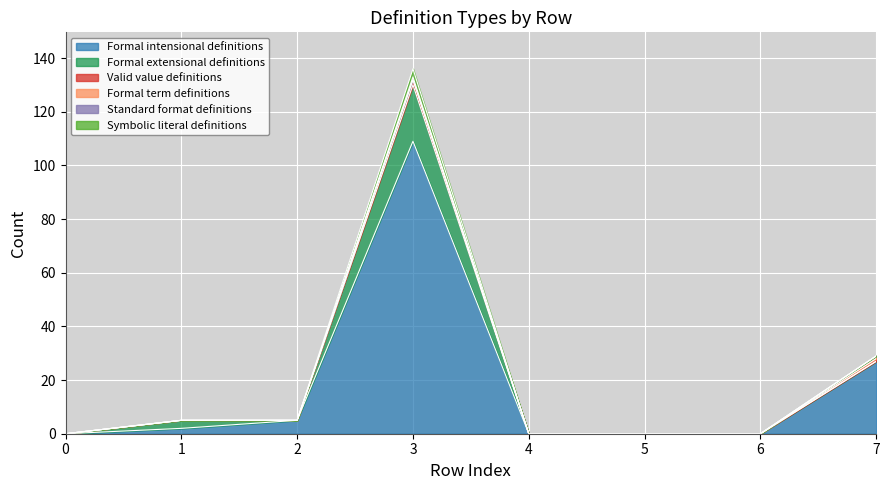

Is the value of Standard format definitions at 1 greater than the value of Formal term definitions at 1?

Yes